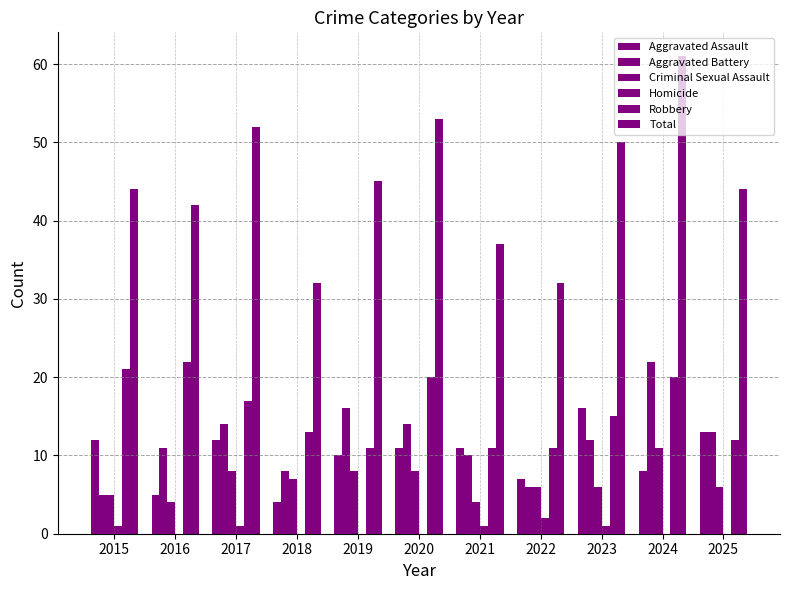

Which series has the widest spread of values?

Total